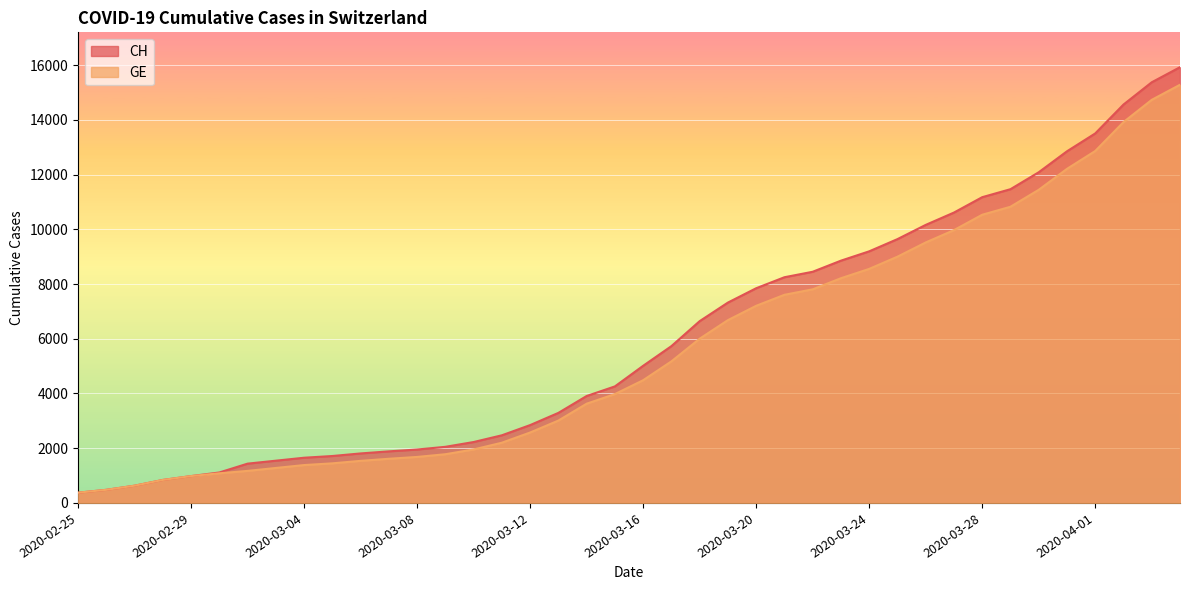

True or false: CH and GE intersect in this chart.

False